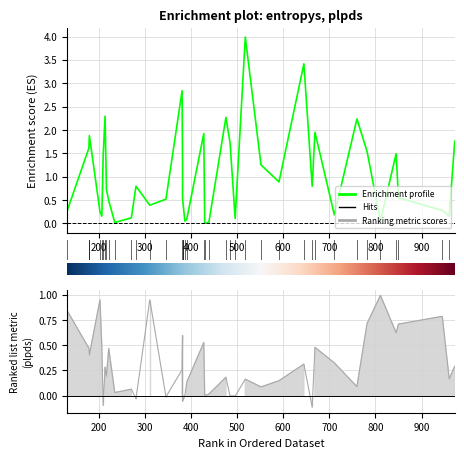

Reading right to left, what are all the values shown in this chart?

entropys: 39=0.4	38=1.3	37=2.2	36=2.3	35=0.0	34=1.5	33=1.9	32=0.1	31=2.3	30=1.7	29=0.2	28=0.2	27=1.5	26=1.8	25=0.1	24=0.2	23=0.9	22=1.1	21=0.3	20=0.0	19=3.4	18=0.5	17=0.3	16=1.9	15=0.8	14=1.9	13=0.1	12=0.2	11=1.6	10=4.0	9=0.5	8=1.5	7=0.8	6=2.8	5=0.0	4=0.7	3=0.0	2=0.5	1=0.0	0=0.5
plpds: 39=1.0	38=0.1	37=0.1	36=0.3	35=1.0	34=-0.1	33=0.5	32=-0.0	31=0.2	30=-0.0	29=0.2	28=0.9	27=0.6	26=0.3	25=0.1	24=0.5	23=0.1	22=0.6	21=0.8	20=0.0	19=0.3	18=-0.0	17=0.8	16=0.4	15=-0.0	14=0.5	13=0.1	12=0.3	11=0.5	10=0.2	9=0.7	8=0.7	7=-0.1	6=0.3	5=-0.0	4=0.2	3=0.0	2=-0.1	1=0.0	0=0.5